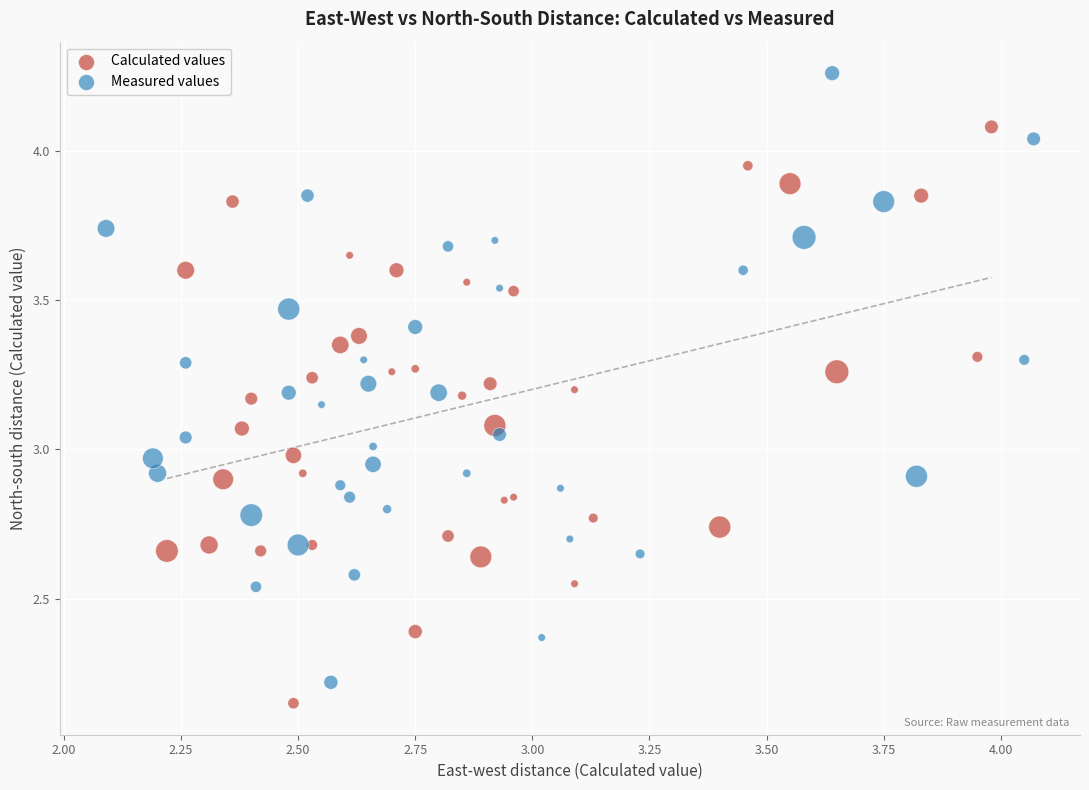

Which series reaches the minimum Y coordinate?

Calculated values